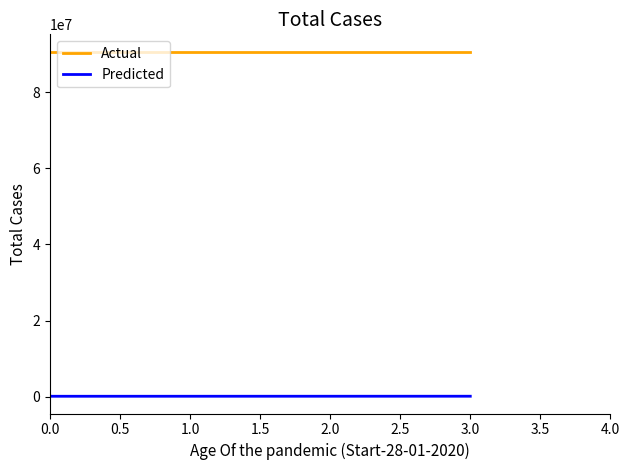

Is it true that Predicted equals 89412 at 3.0?

True